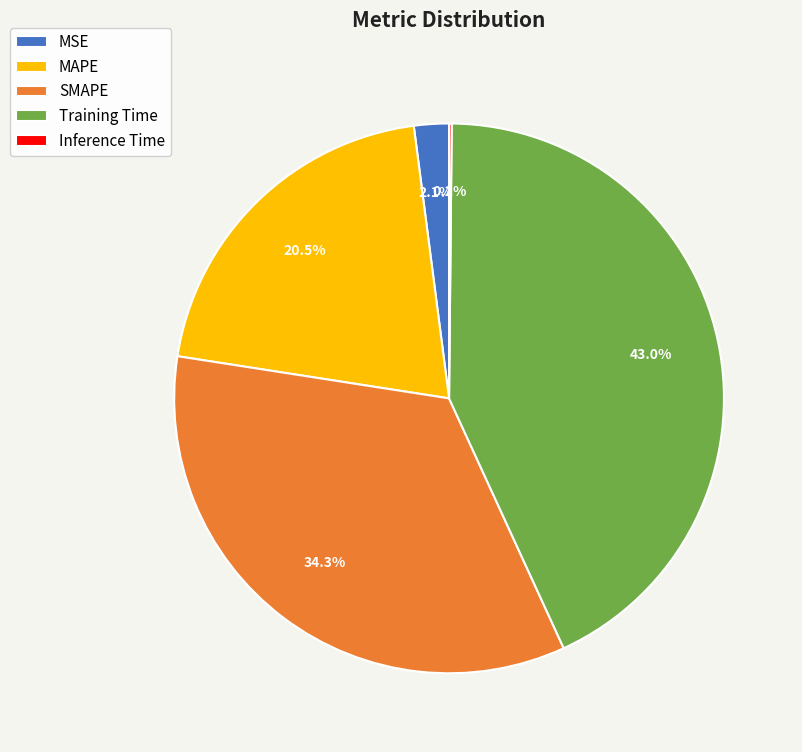

Is there any slice that represents more than half of the pie?

No